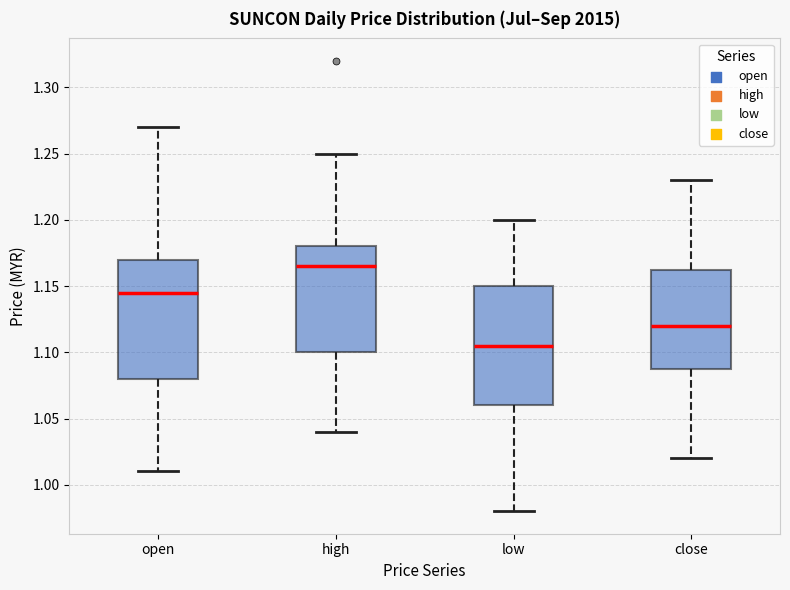

Which box has the lowest median line?

low